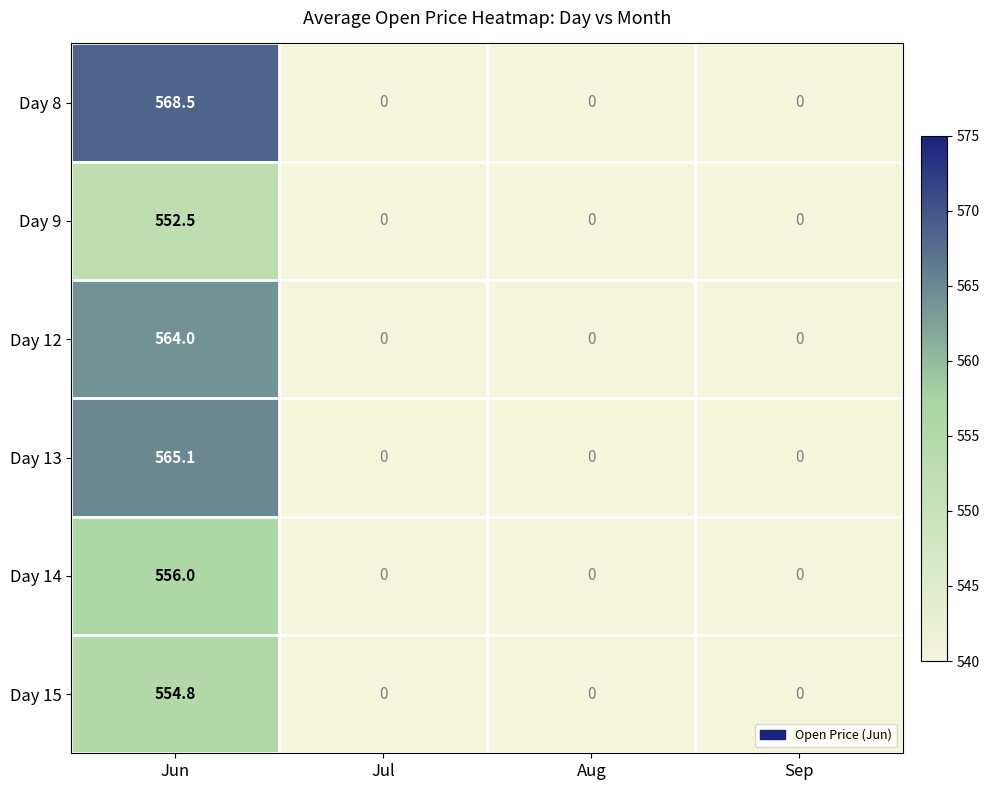

Is it true that Day 9 equals 552.5 at Jun?

True